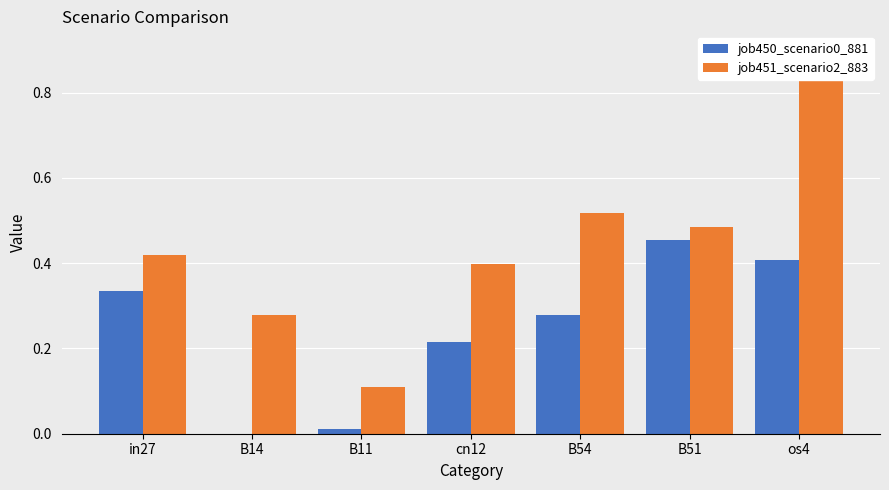

What is the label of the 3rd bar from the left?

B11